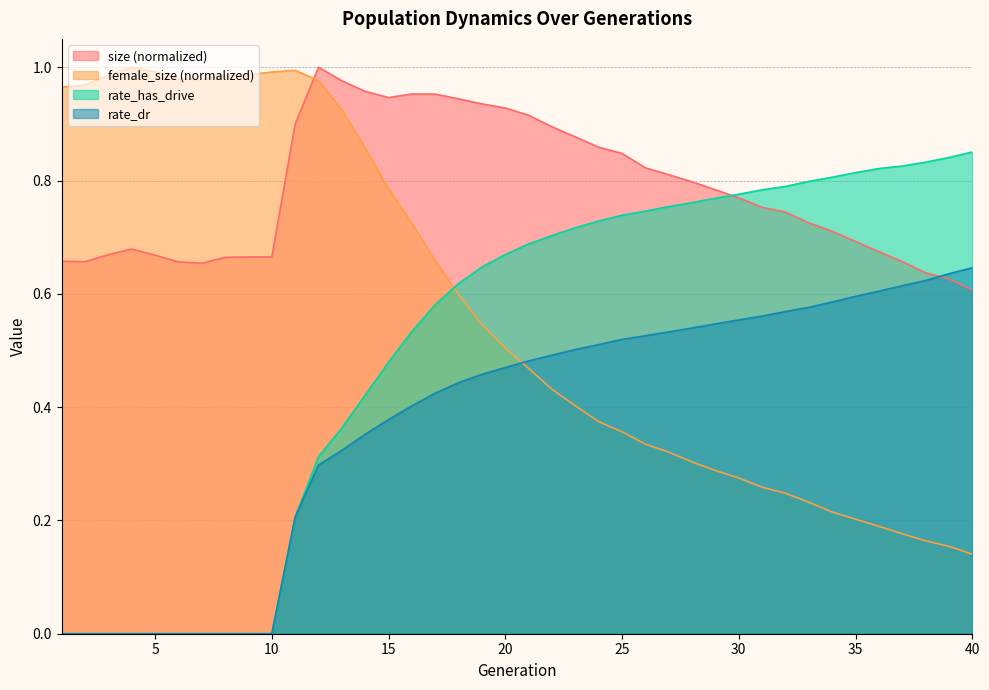

True or false: rate_dr has a value of 0.5 at 27.

True